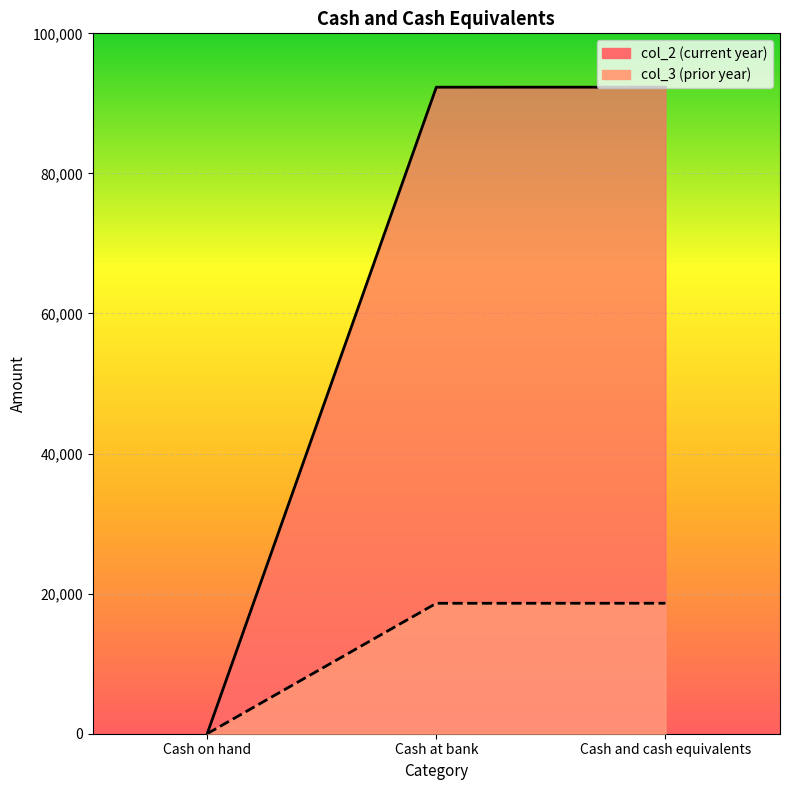

Which has a higher value, Cash and cash equivalents or Cash on hand?

Cash and cash equivalents